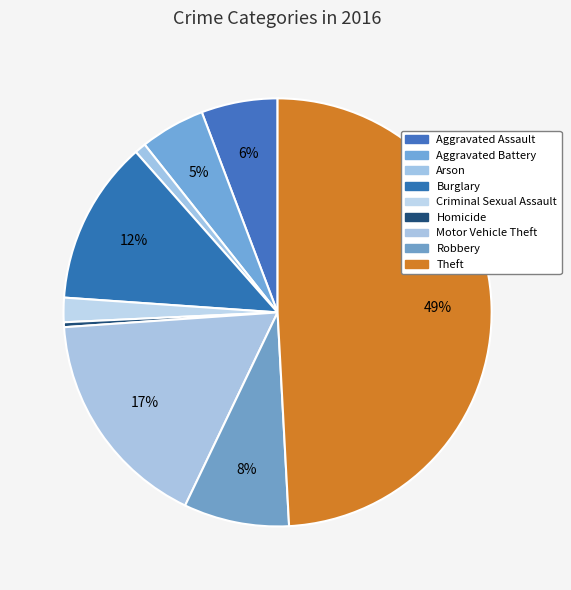

Count the number of slices in the pie.

9